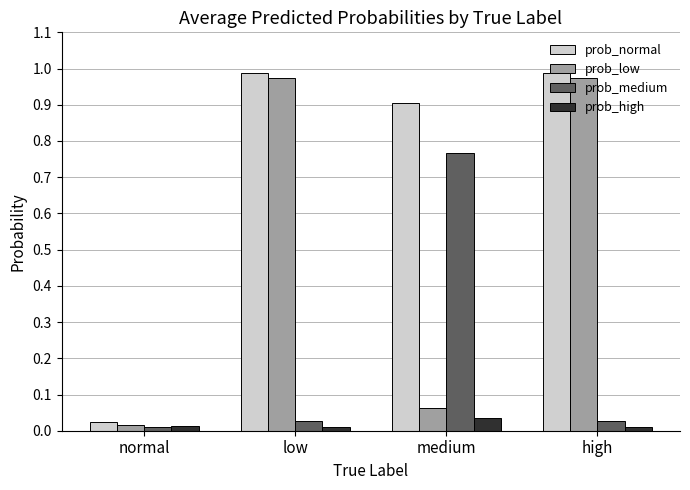

The prob_normal series shows 0.4 at low. True or false?

False